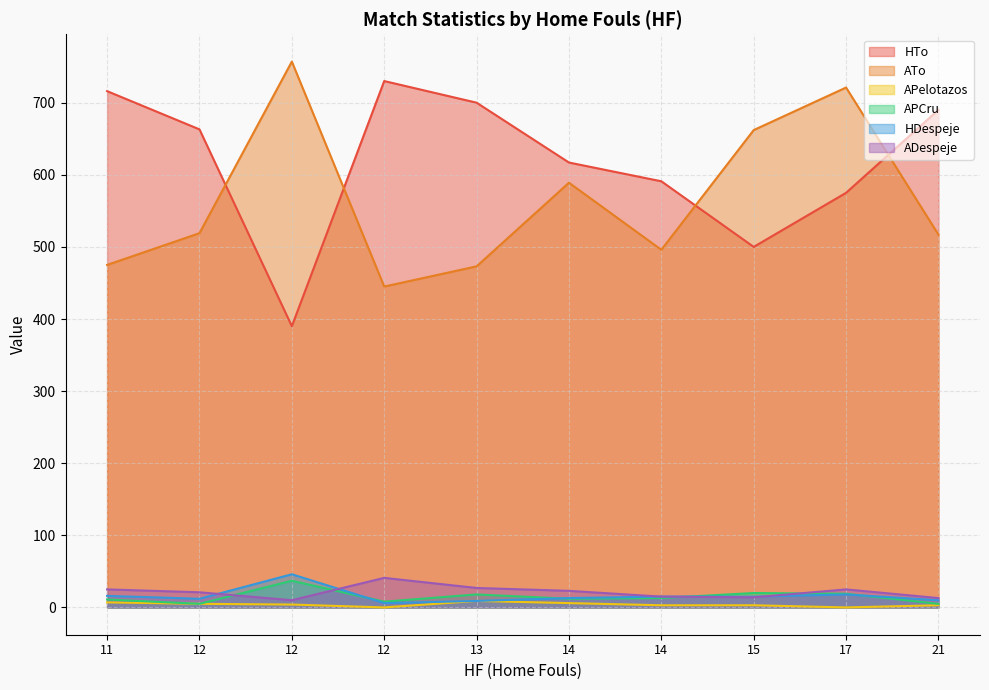

Between 17 and 11, which is larger?

11